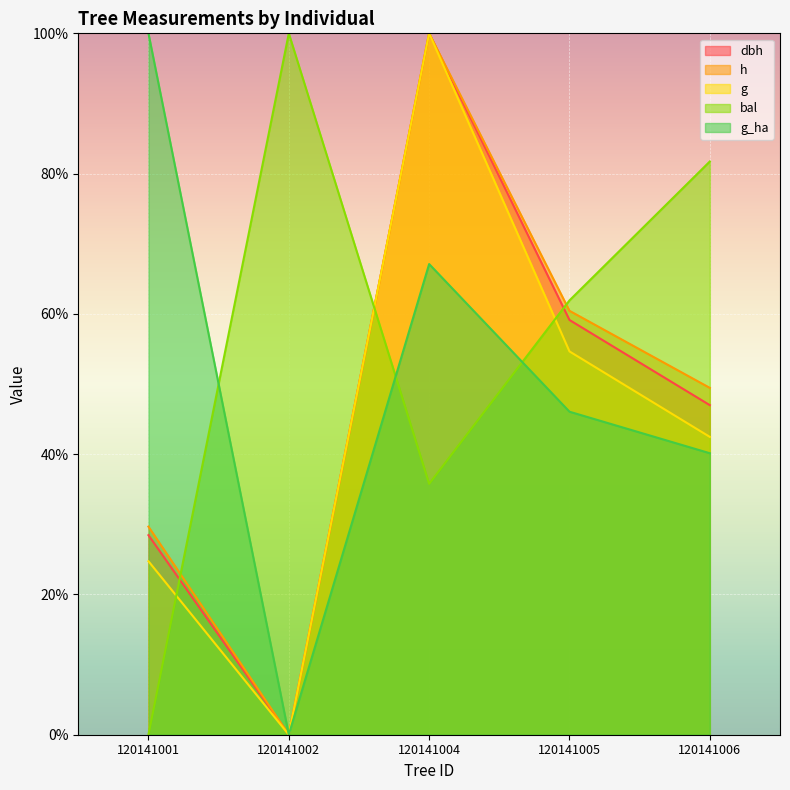

The g_ha series shows 46.1 at 120141005. True or false?

True